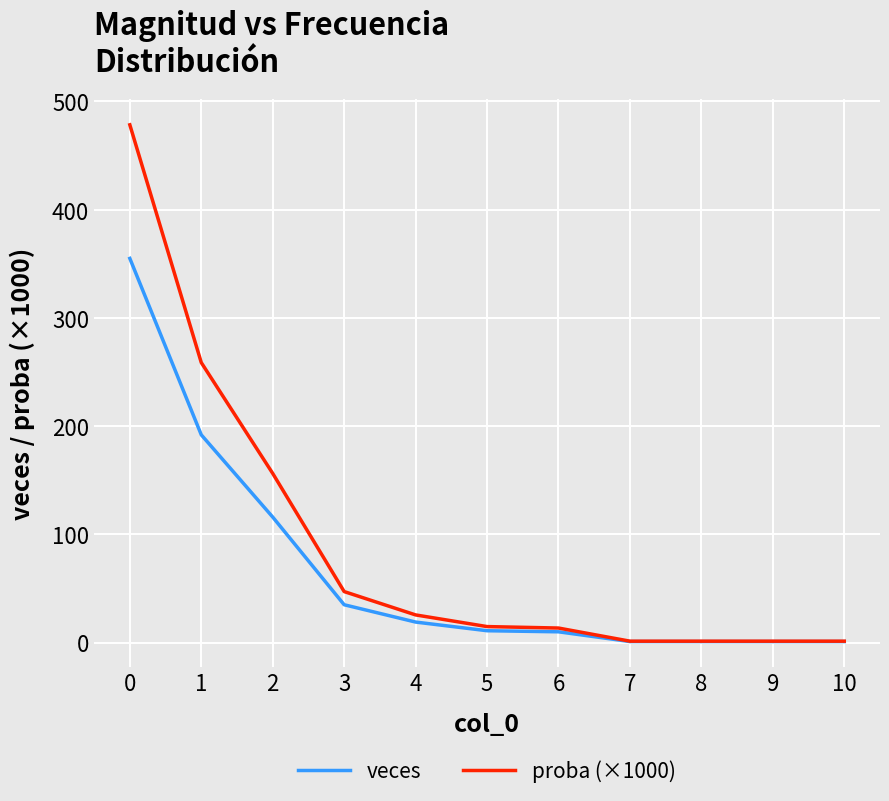

Does the chart display data point markers on the line(s)?

No